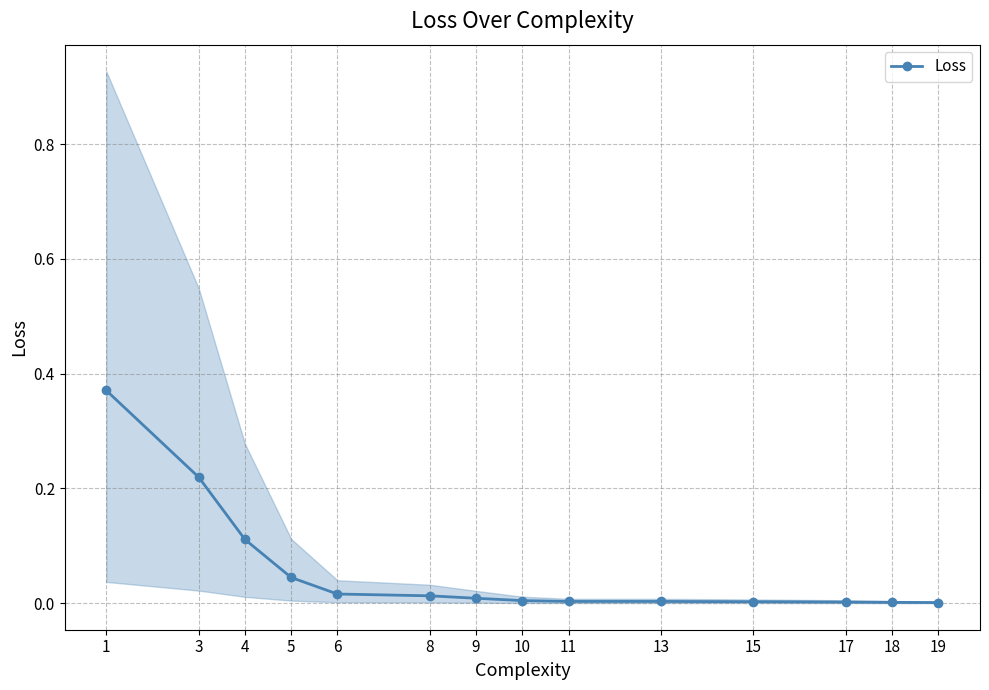

Is it true that the value at 11 is 0.0?

False